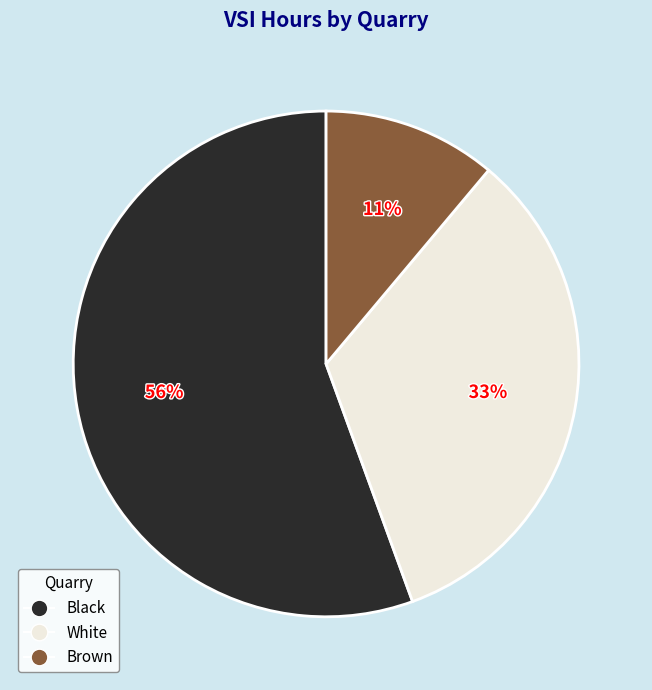

To the nearest percent, what is the average slice percentage?

33%